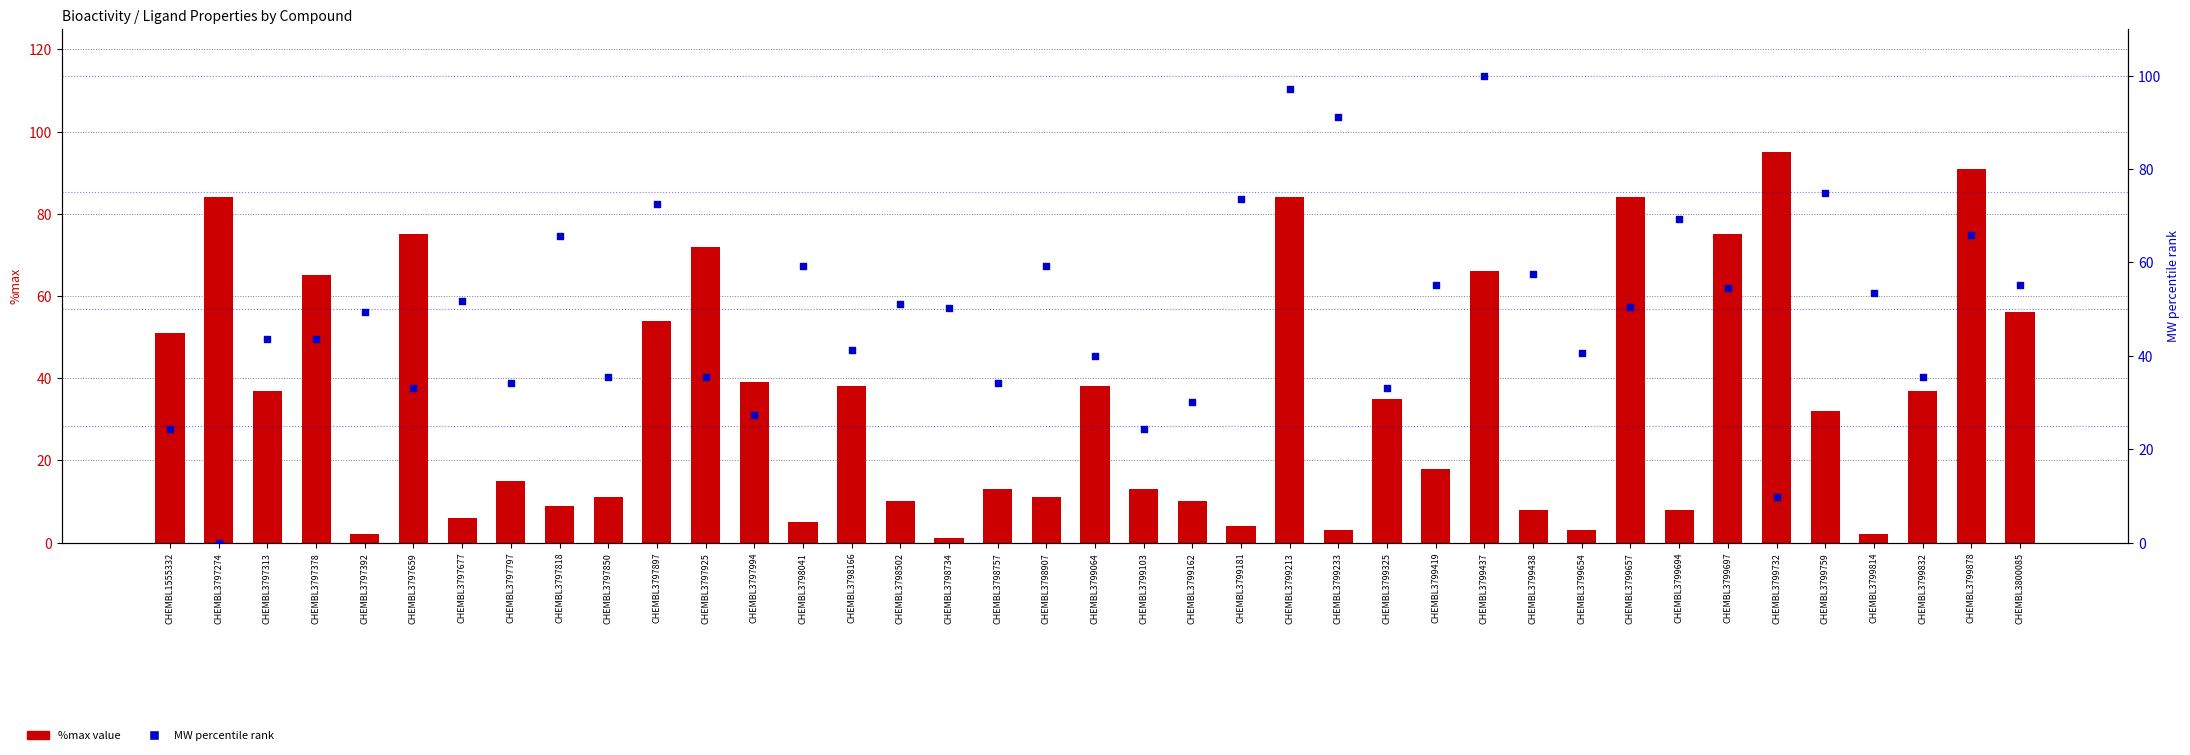

Is the value of MW percentile at CHEMBL3799732 greater than the value of %max value at CHEMBL3799064?

No